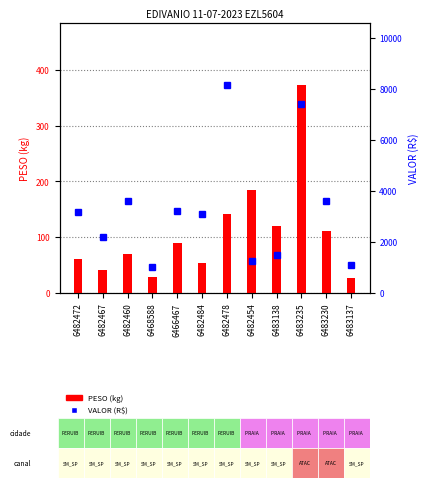

Where is PESO nearest to the value 199?

6482454